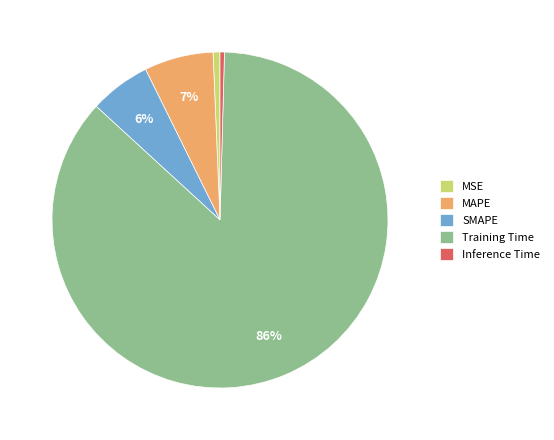

Combined, do Training Time and Inference Time account for over 50%?

Yes